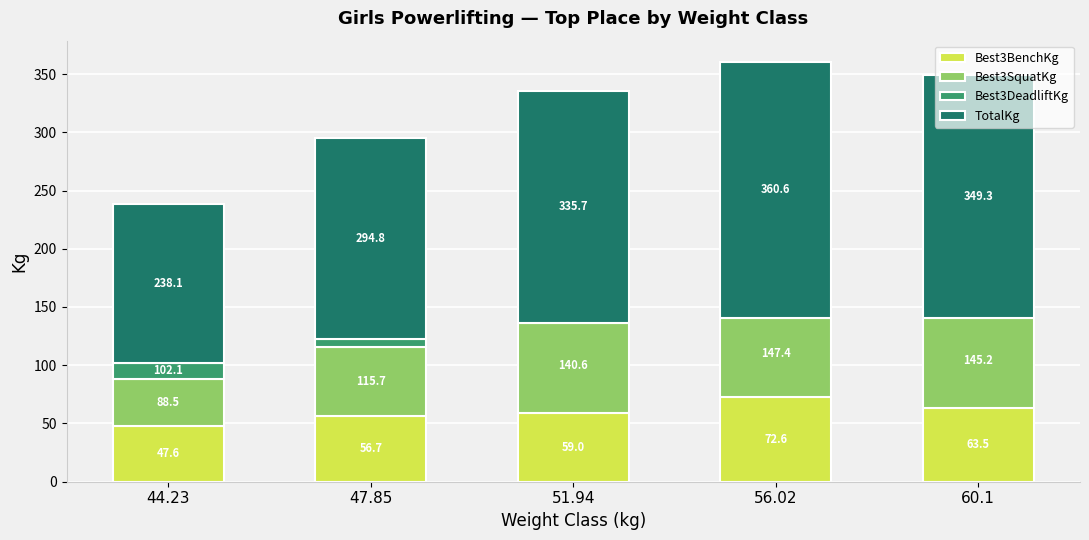

What is the maximum value for Best3SquatKg?

81.7